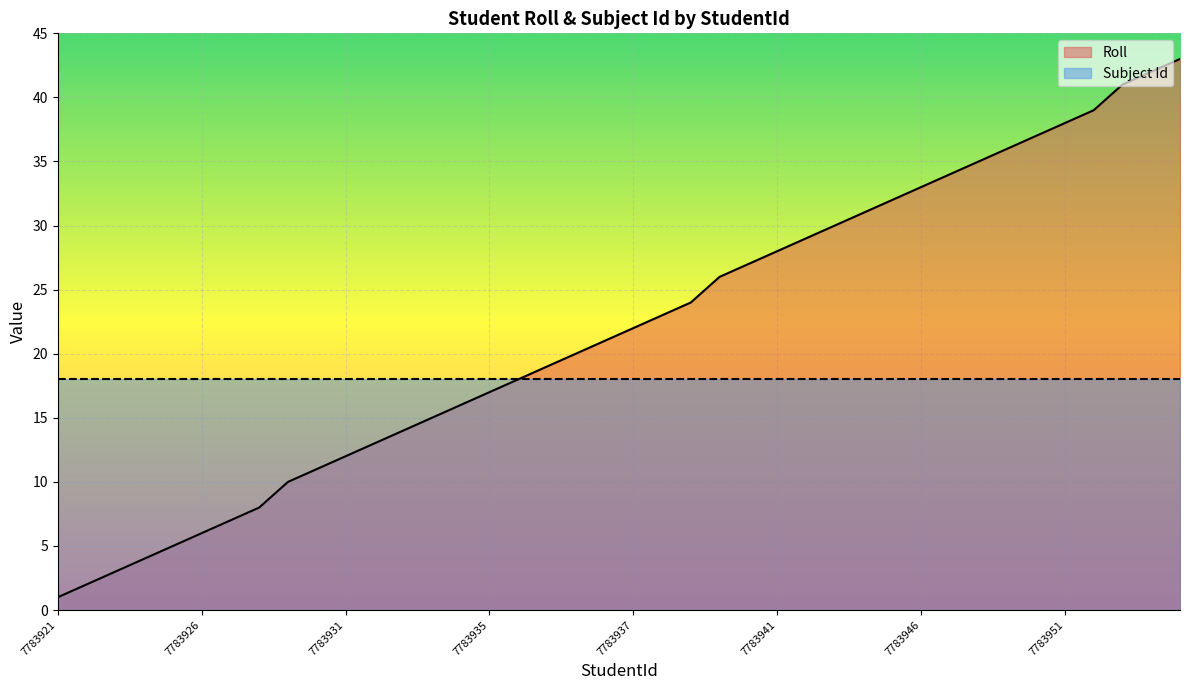

Does the chart display data point markers on the line(s)?

No